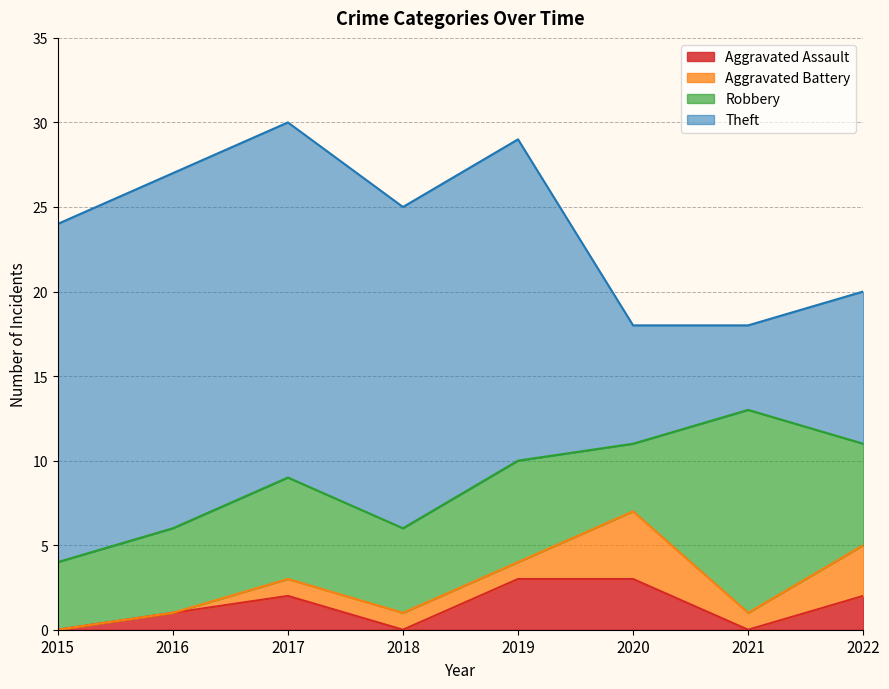

Reading left to right, transcribe all the data shown in this chart.

Aggravated Assault: 0	1	2	0	3	3	0	2
Aggravated Battery: 0	0	1	1	1	4	1	3
Robbery: 4	5	6	5	6	4	12	6
Theft: 20	21	21	19	19	7	5	9